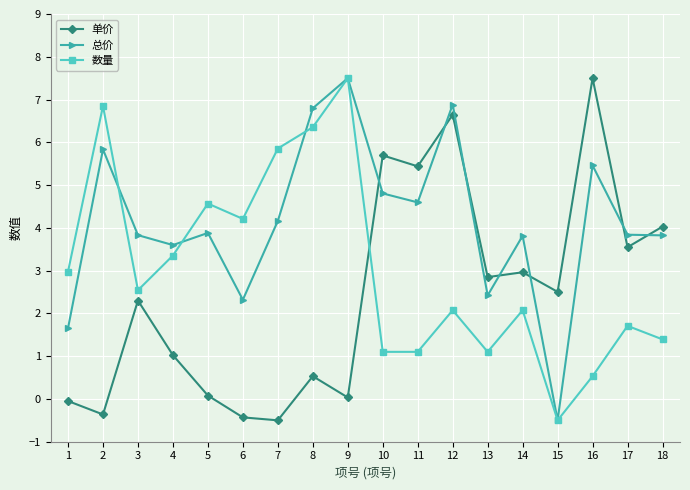

How many values in the 数量 series exceed 2?

11